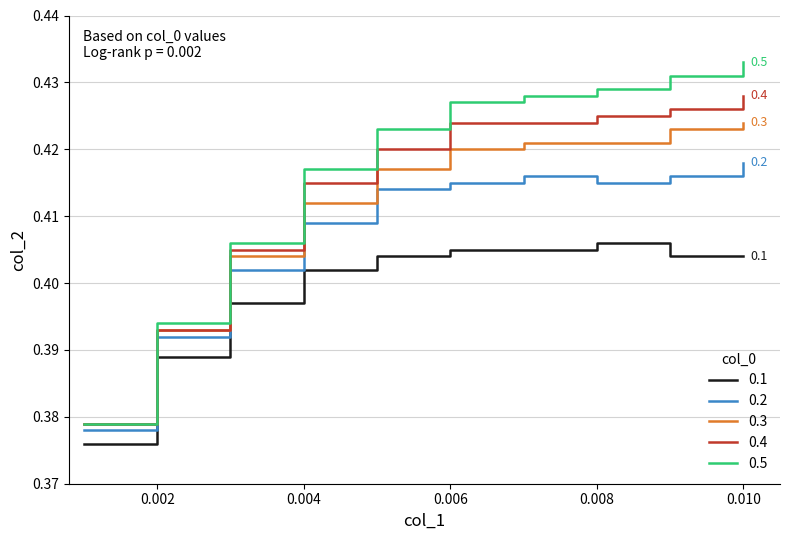

True or false: 0.1 and 0.4 cross at least once.

False